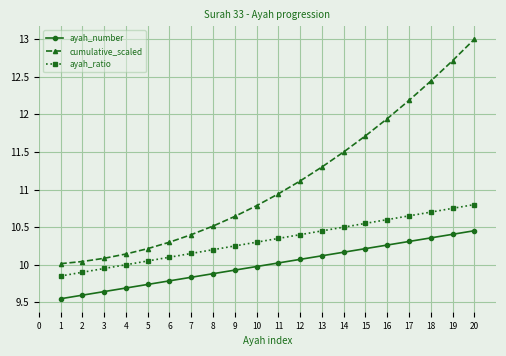

Rank the series by their average value, from lowest to highest.

ayah_number, ayah_ratio, cumulative_scaled